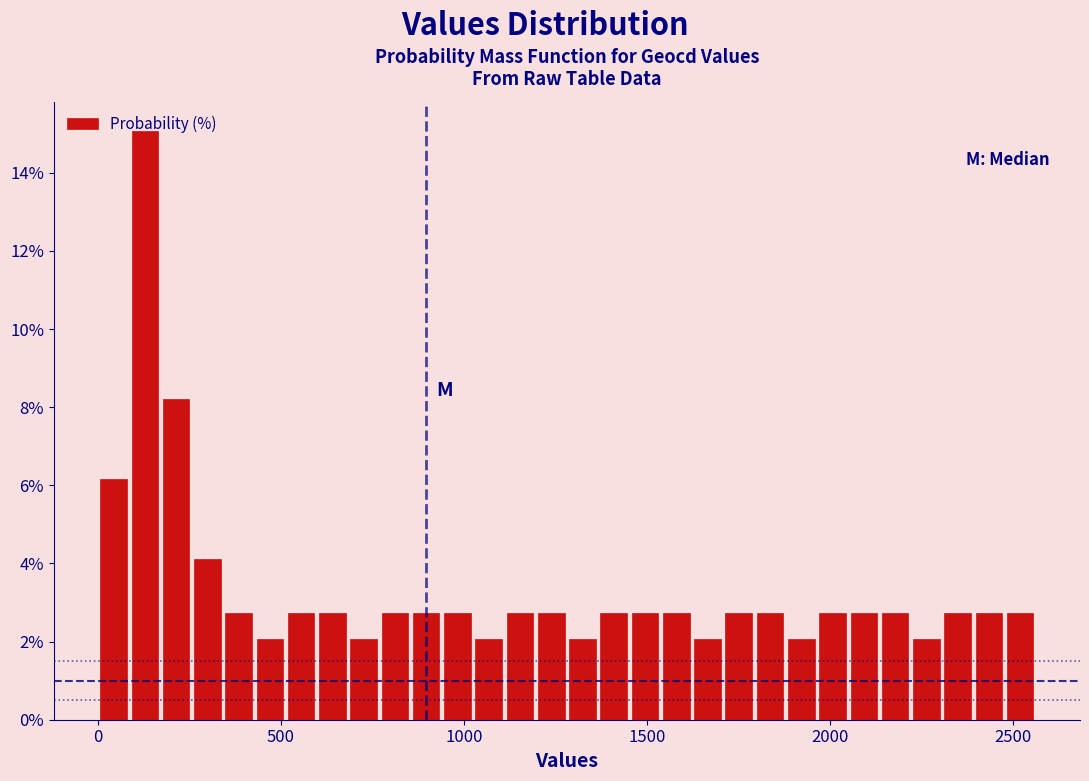

Read against the x-axis, roughly where is the centre of the tallest bar?

150